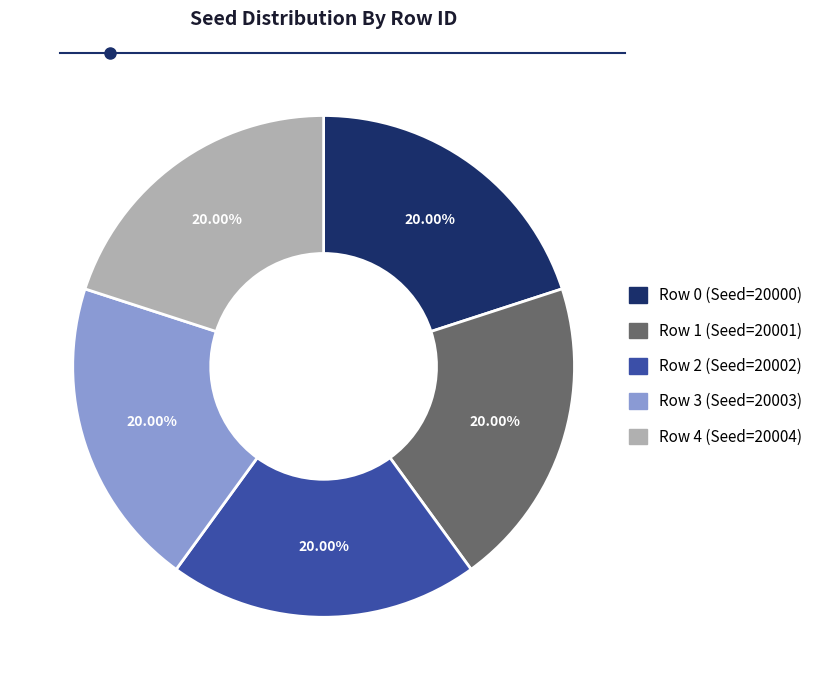

Is there a majority slice in this chart?

No